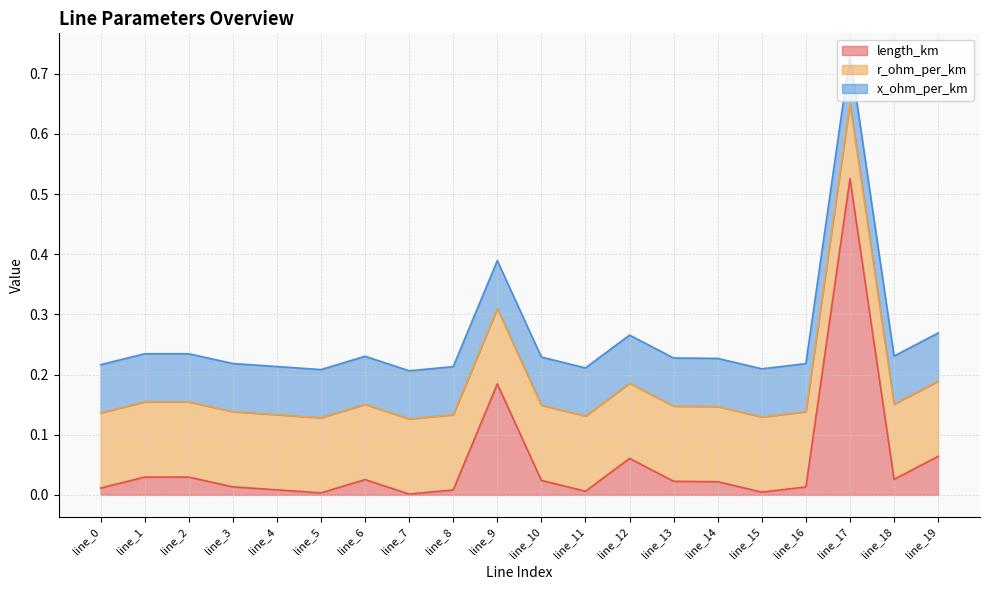

Does the chart have visible grid lines?

Yes